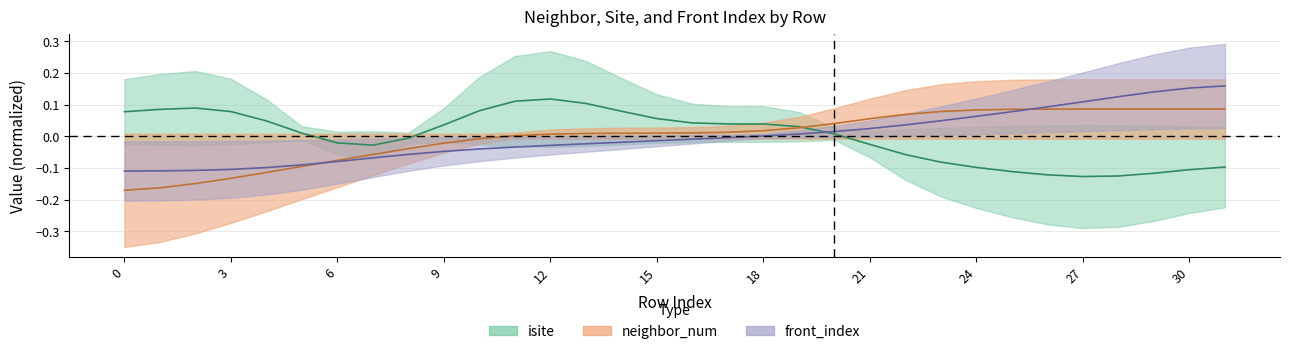

True or false: neighbor_num and front_index intersect in this chart.

True